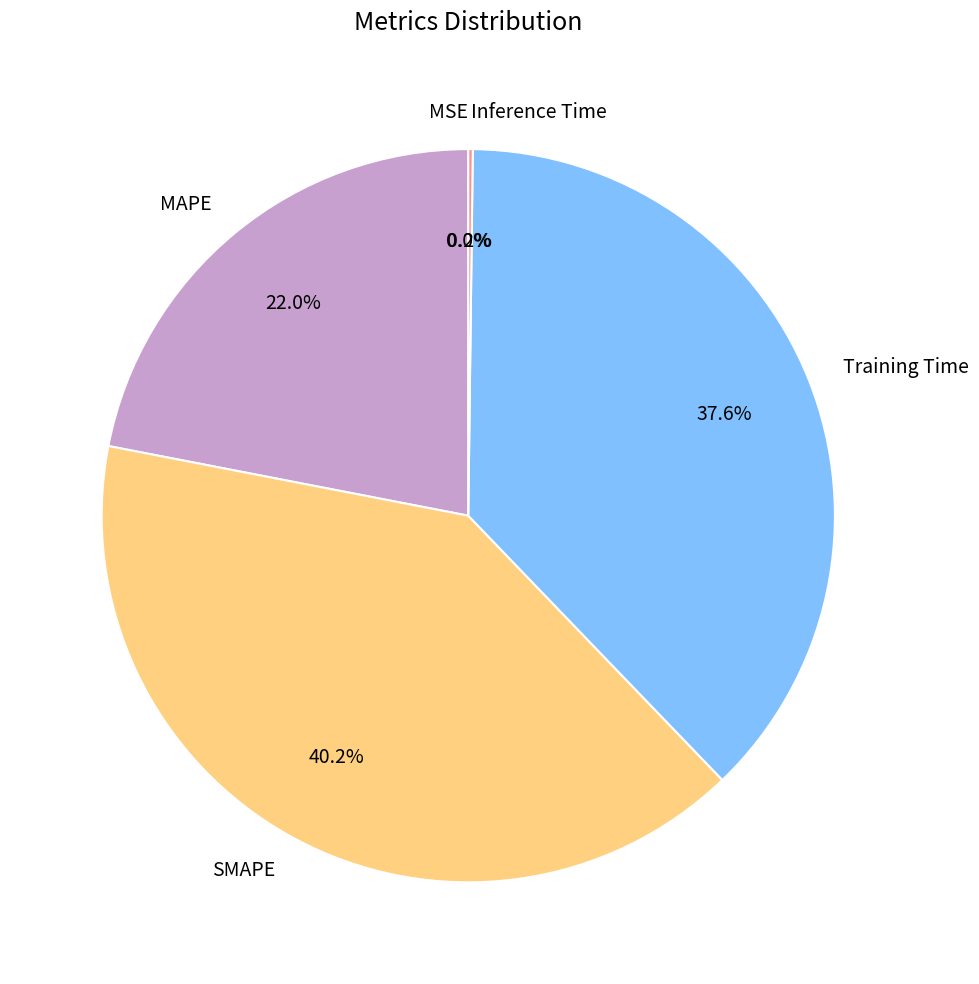

To the nearest percent, what is the combined percentage of SMAPE and MAPE?

62%